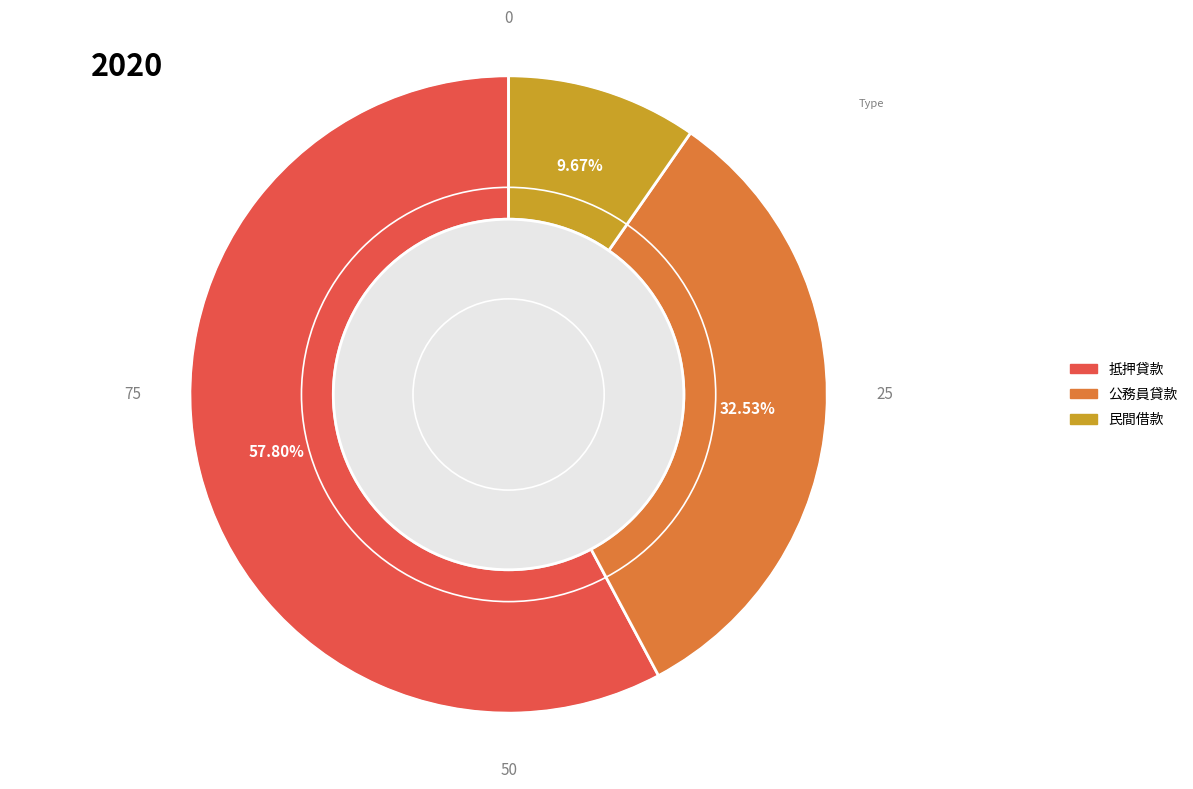

What percentage is the 公務員貸款 slice, to the nearest percent?

33%